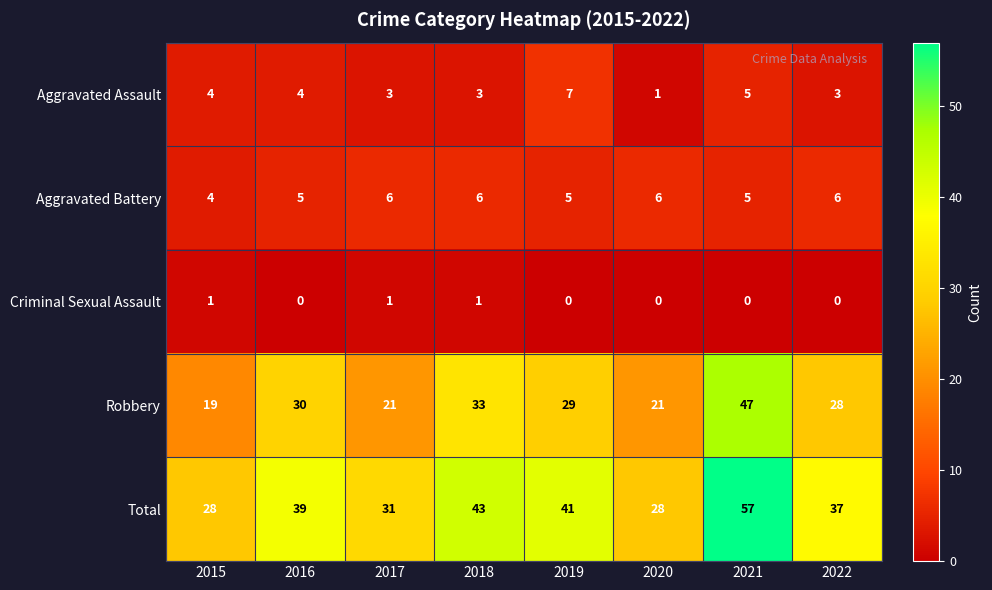

True or false: Aggravated Battery has a value of 5 at 2021.

True